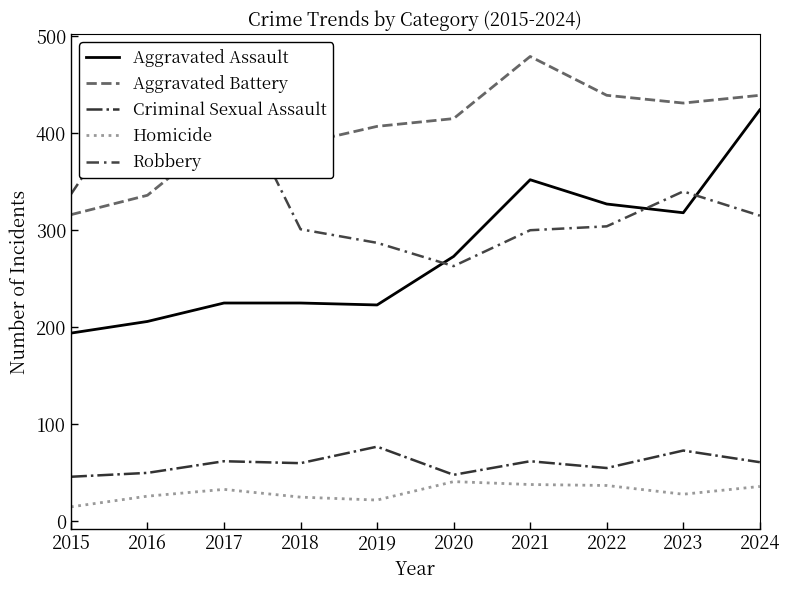

Which series ends up on top after the final intersection of Robbery and Aggravated Battery?

Aggravated Battery